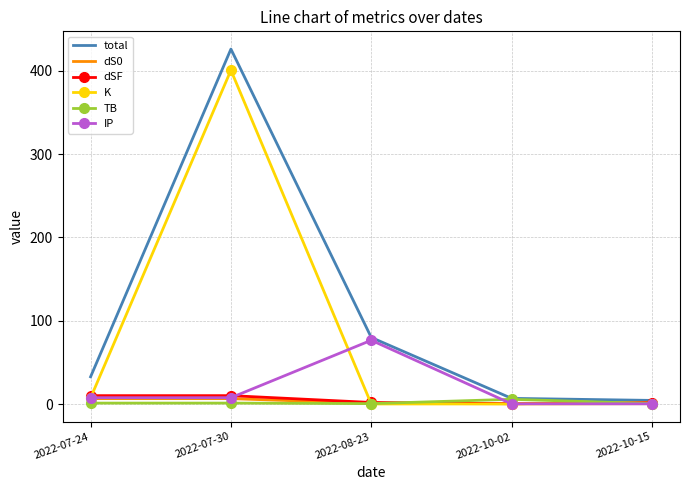

Between which two adjacent categories do dSF and dS0 first intersect?

2022-10-02 and 2022-10-15